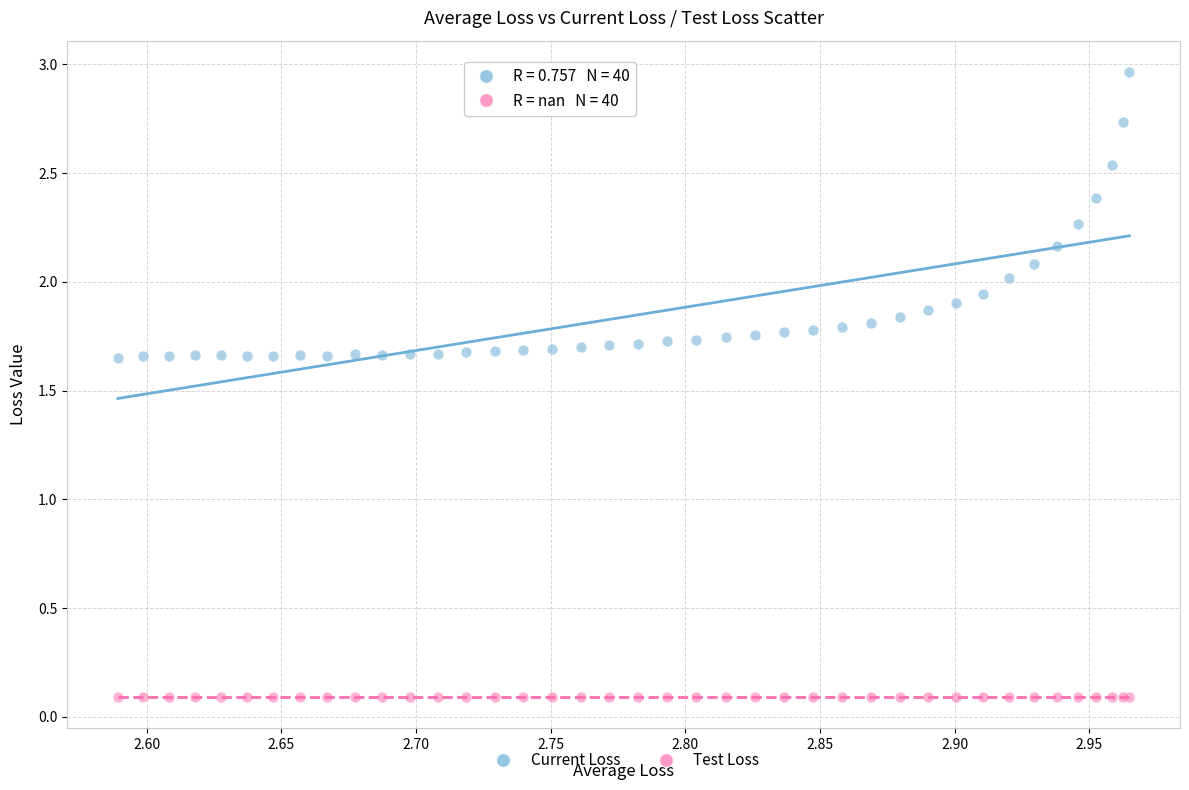

Which series contains the highest Y value?

Current Loss